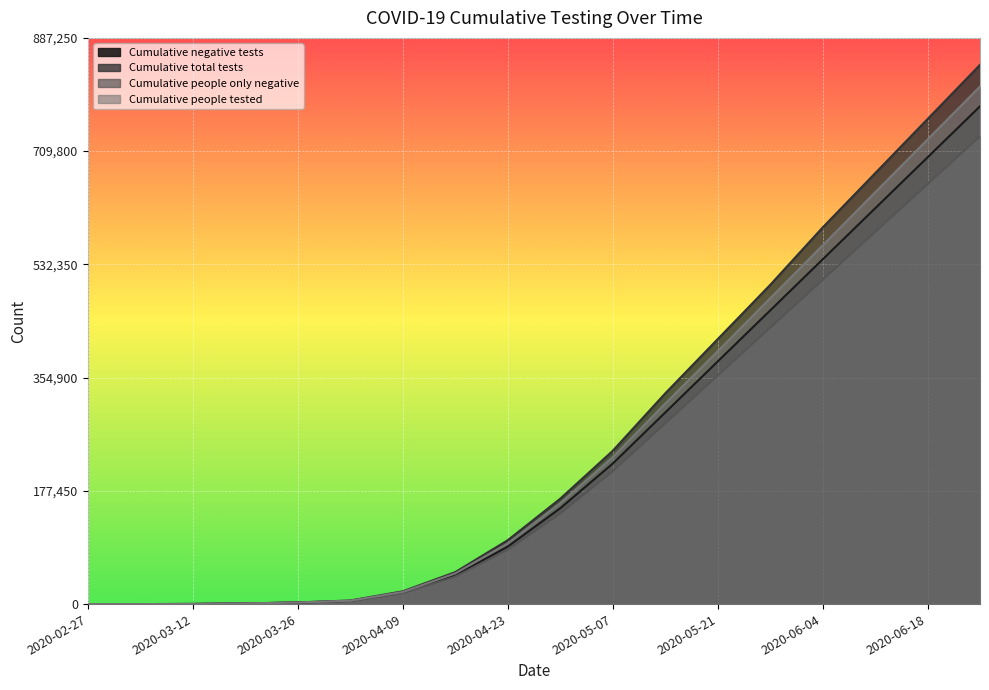

At which label is Cumulative negative tests closest to 390000?

2020-05-21